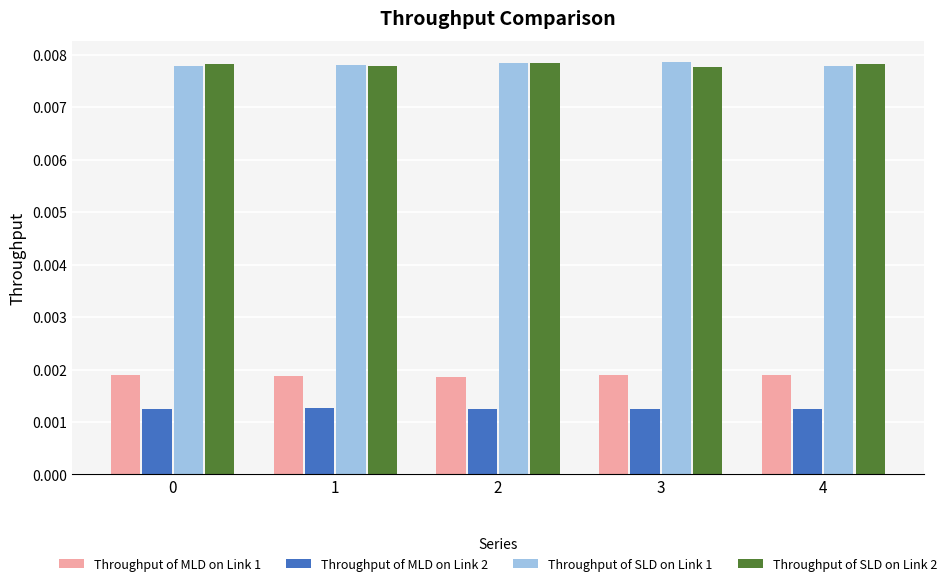

How many Throughput of MLD on Link 2 values are between 0 and 1?

5